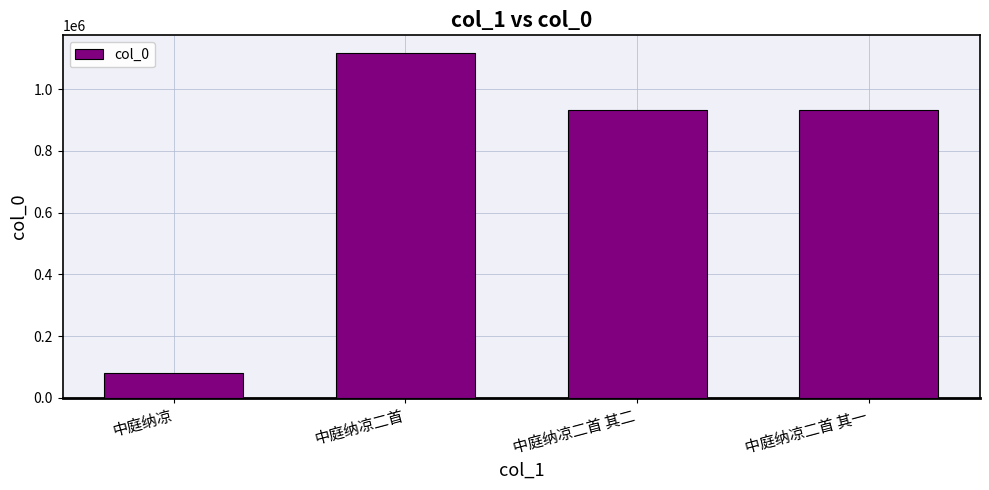

Which has a higher value, 中庭纳凉二首 其一 or 中庭纳凉?

中庭纳凉二首 其一